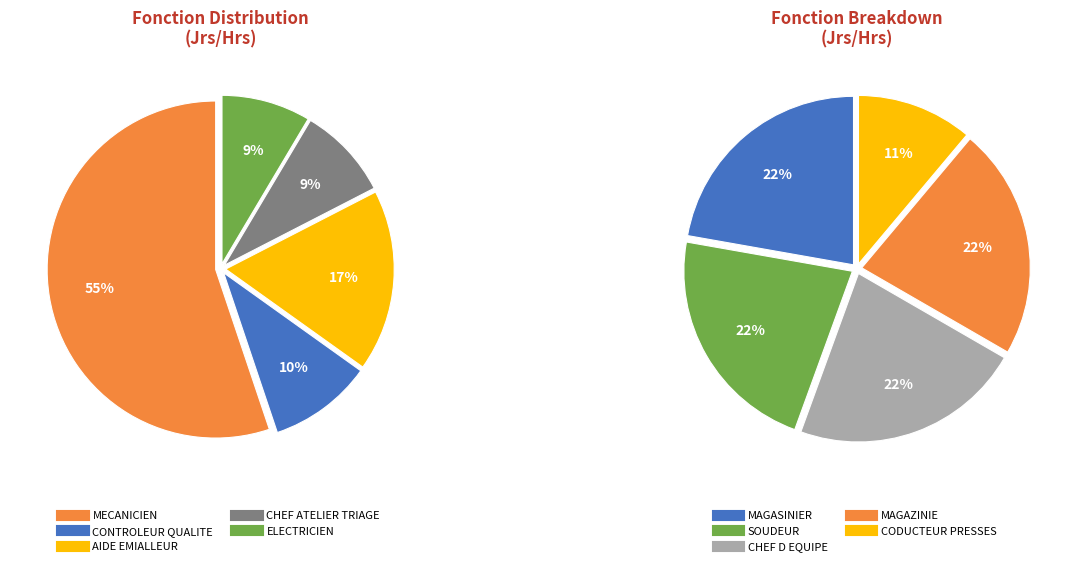

Which category has the smallest portion of the pie?

CODUCTEUR PRESSES